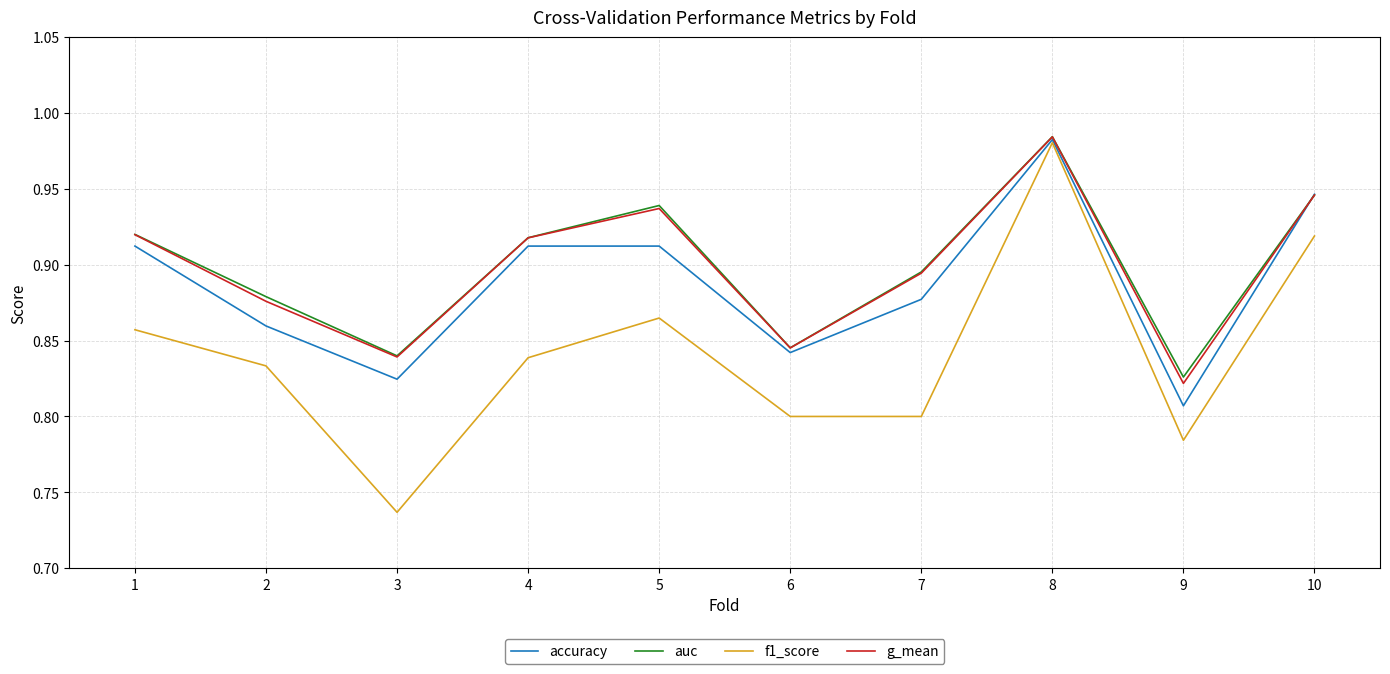

Where is auc nearest to the value 0?

9